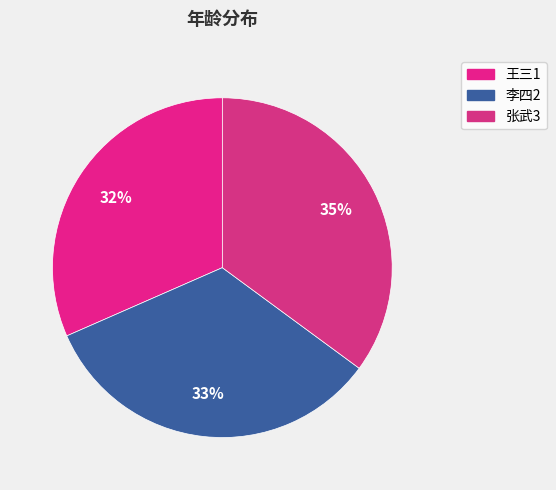

Do 王三1 and 李四2 together represent more than half of the pie?

Yes